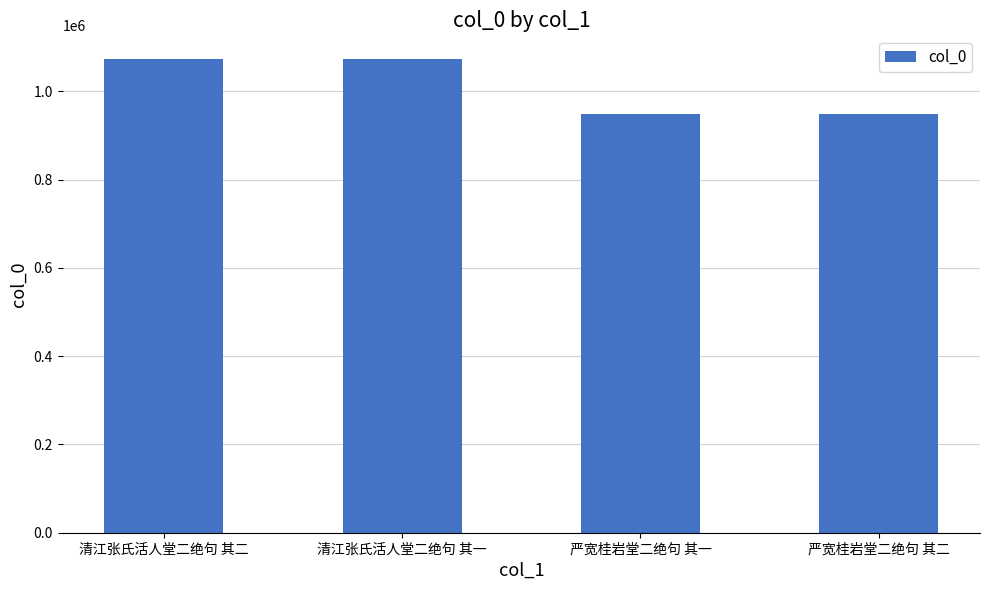

What is the change in value from 严宽桂岩堂二绝句 其一 to 严宽桂岩堂二绝句 其二?

-1